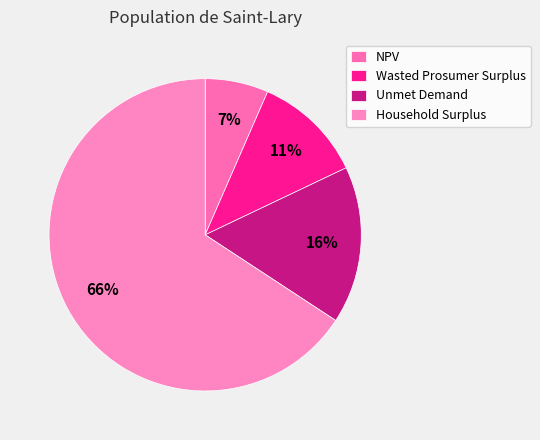

To the nearest percent, what percentage of the pie is Wasted Prosumer Surplus?

11%